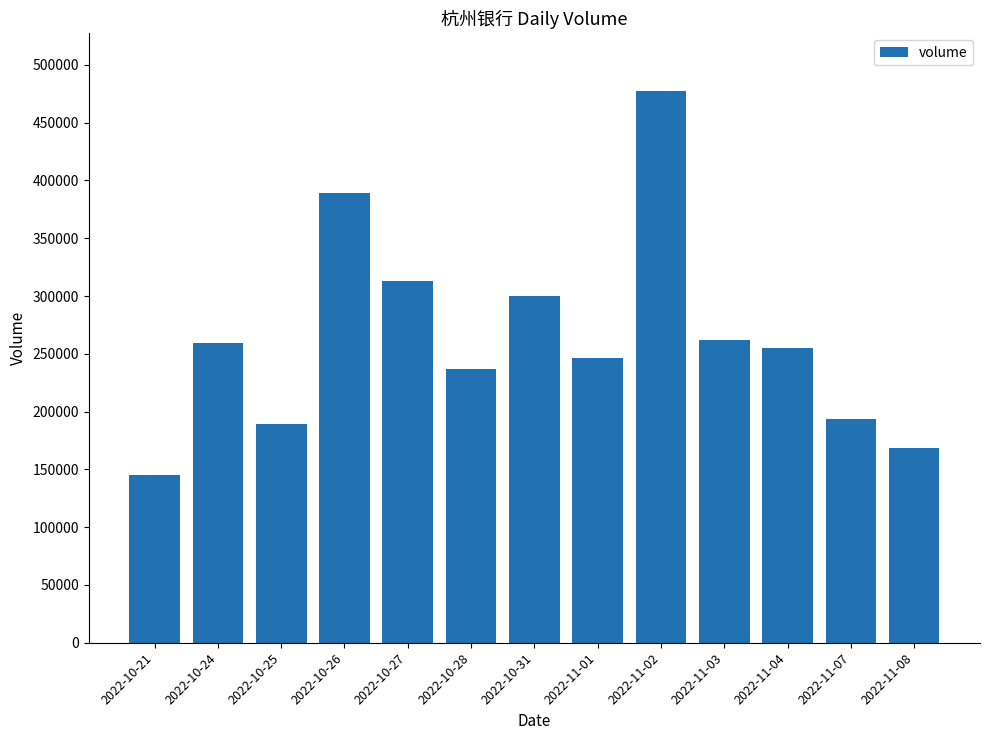

Reading left to right, extract all data points from this chart.

2022-10-21=145467	2022-10-24=258979	2022-10-25=189574	2022-10-26=388872	2022-10-27=313254	2022-10-28=236876	2022-10-31=300260	2022-11-01=246696	2022-11-02=477237	2022-11-03=261694	2022-11-04=255177	2022-11-07=193881	2022-11-08=168150